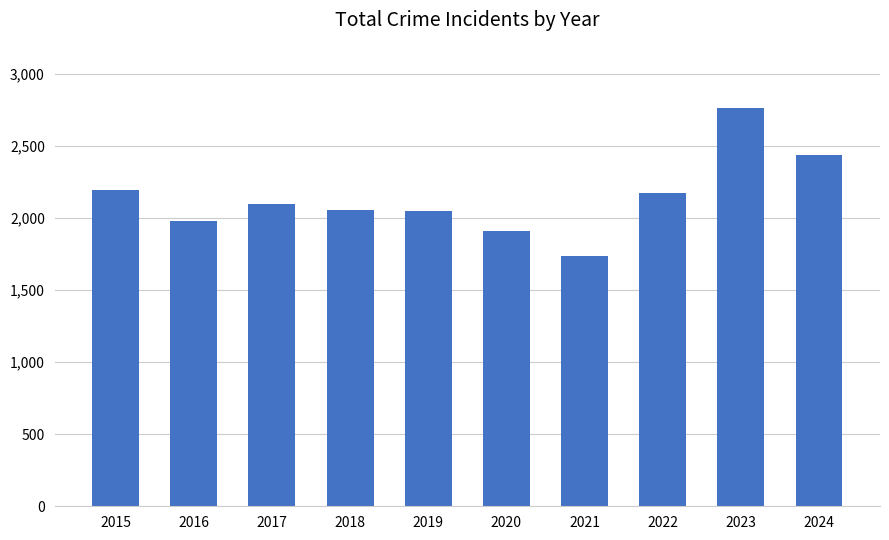

Which has a higher value, 2022 or 2024?

2024